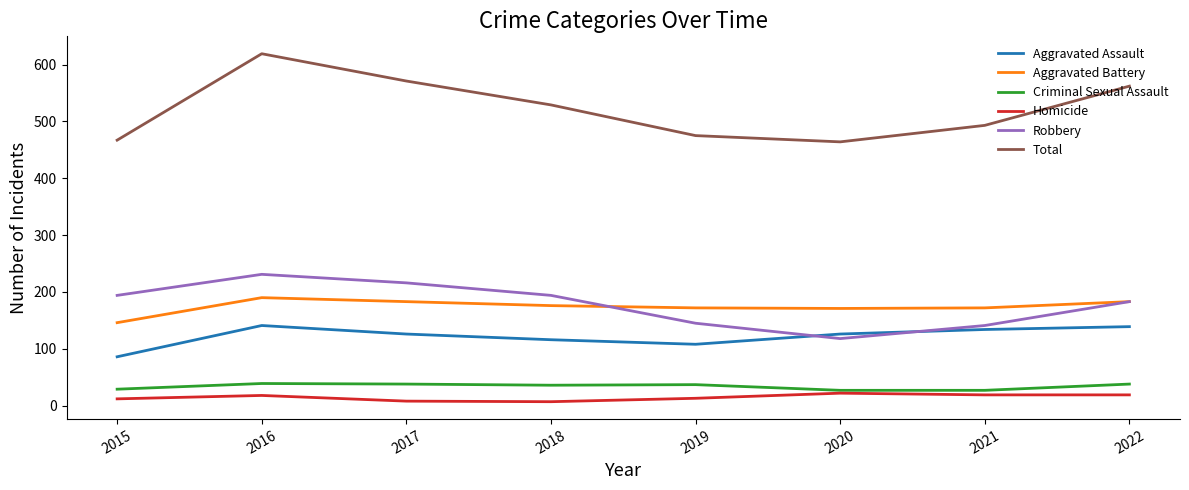

Is it true that Total equals 571 at 2017?

True